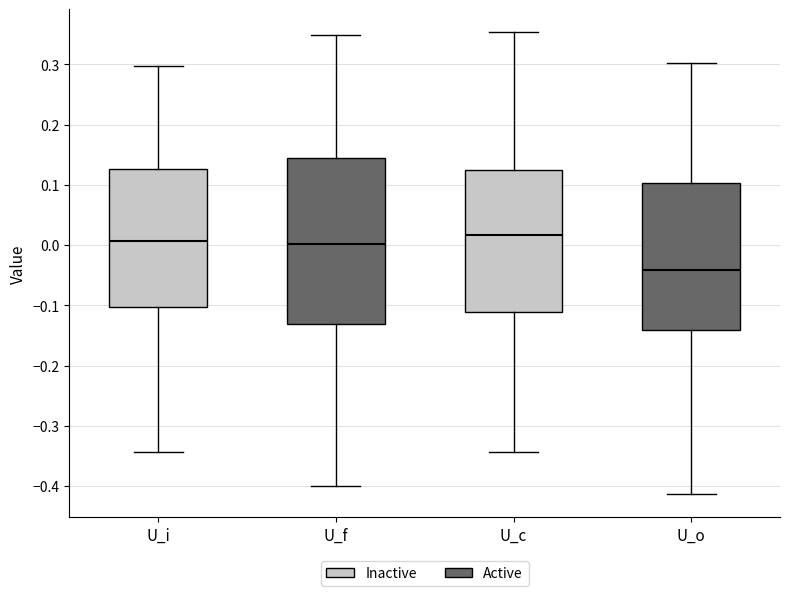

Where does the upper whisker of the box for U_o end on the y-axis? The values are not printed on the chart, so give them approximately, as read against the axis.

0.30